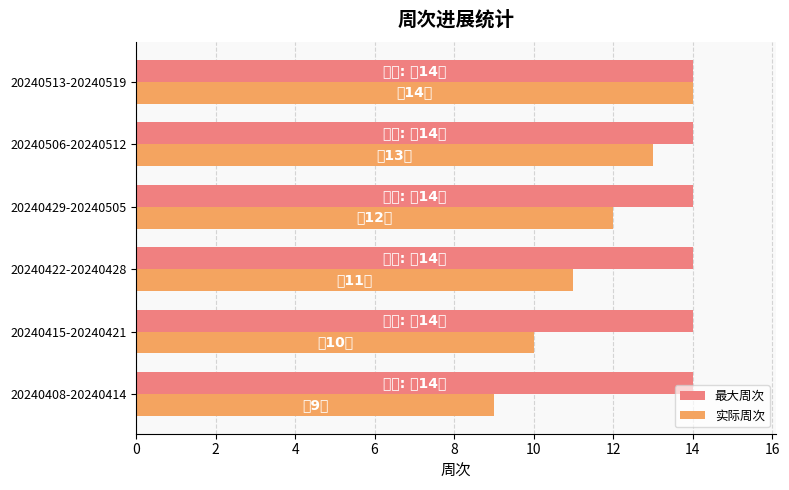

Which series has the widest spread of values?

实际周次